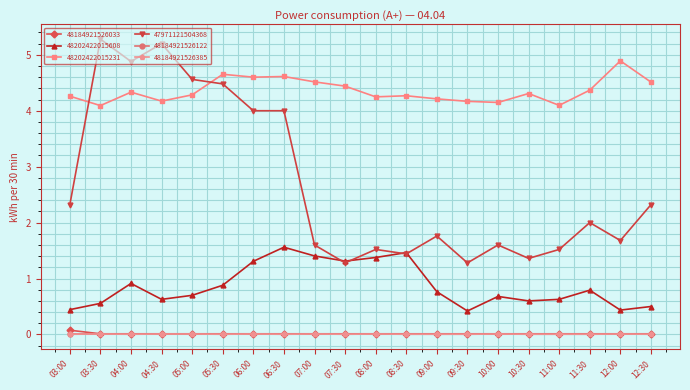

The 48184921526122 series shows 0.0 at 06:30. True or false?

True